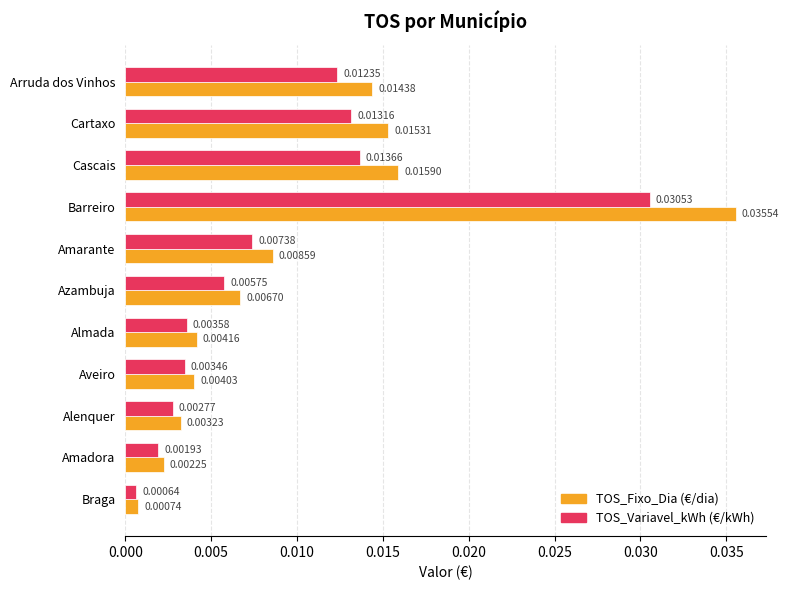

List the series in order of their overall mean, highest first.

TOS_Fixo_Dia (€/dia), TOS_Variavel_kWh (€/kWh)